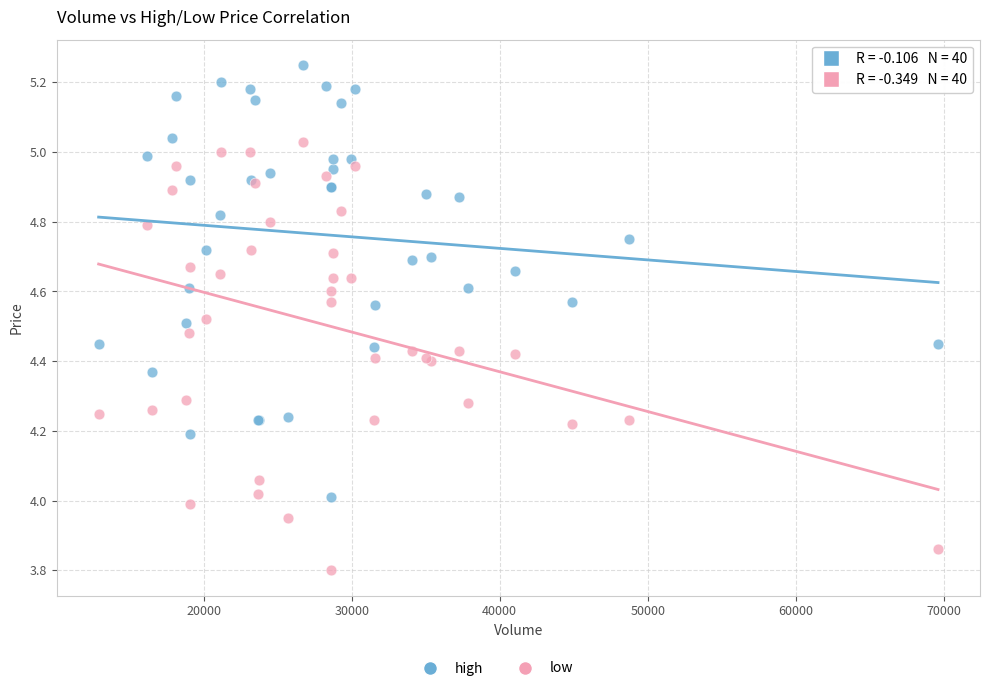

Which series reaches the maximum Y coordinate?

high